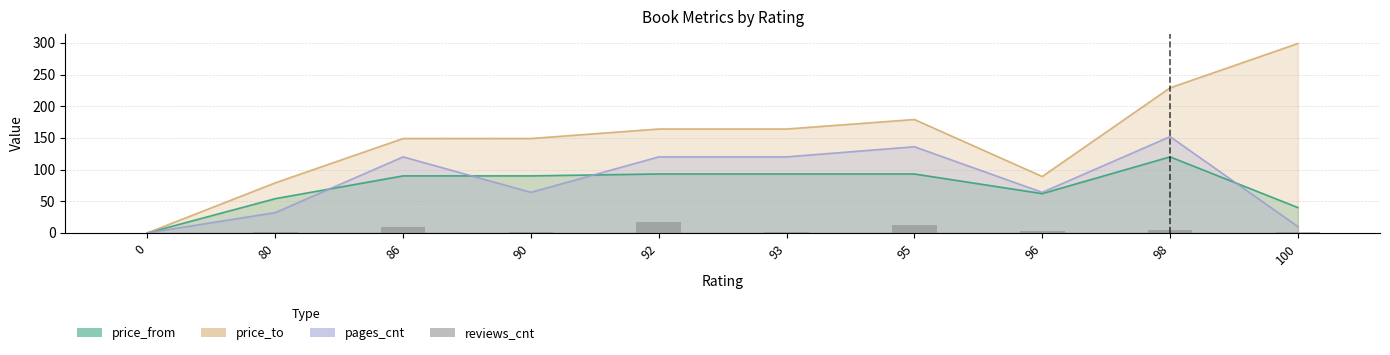

What is the maximum value shown in the chart?

299